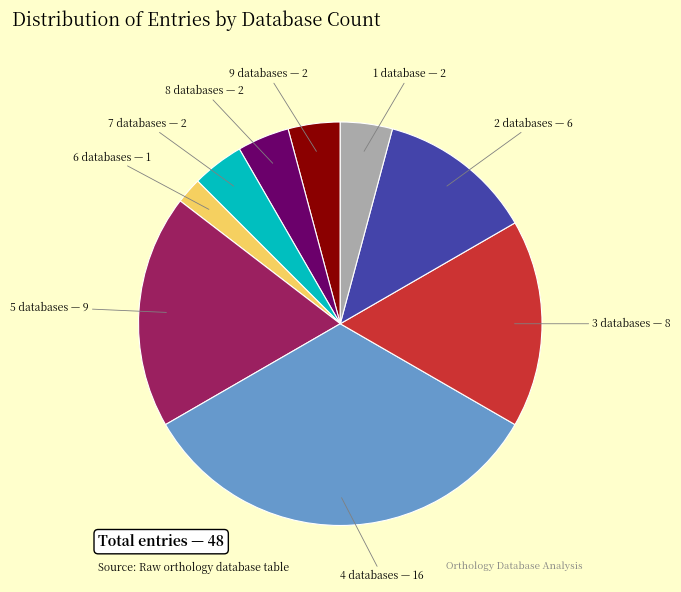

Which slice is the largest?

4 databases